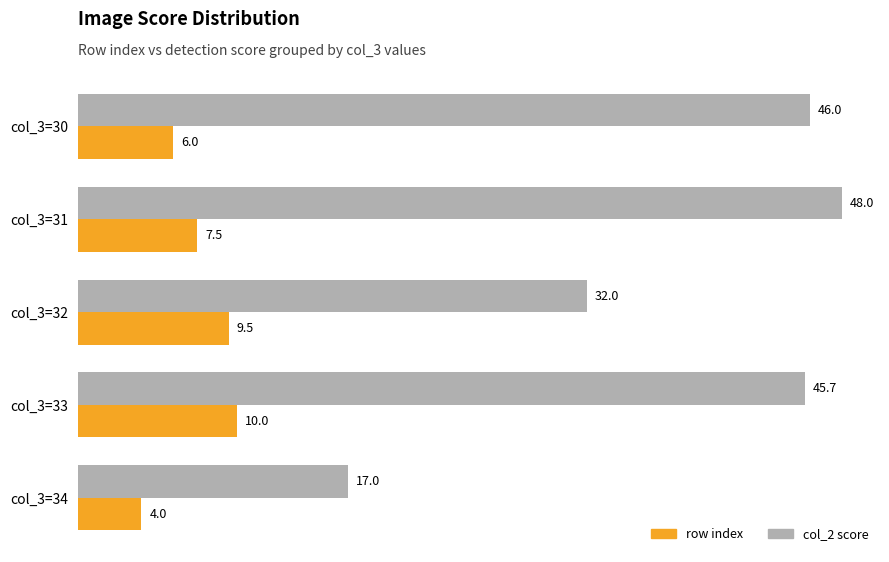

What is the difference between the row index values at col_3=30 and col_3=32?

3.5